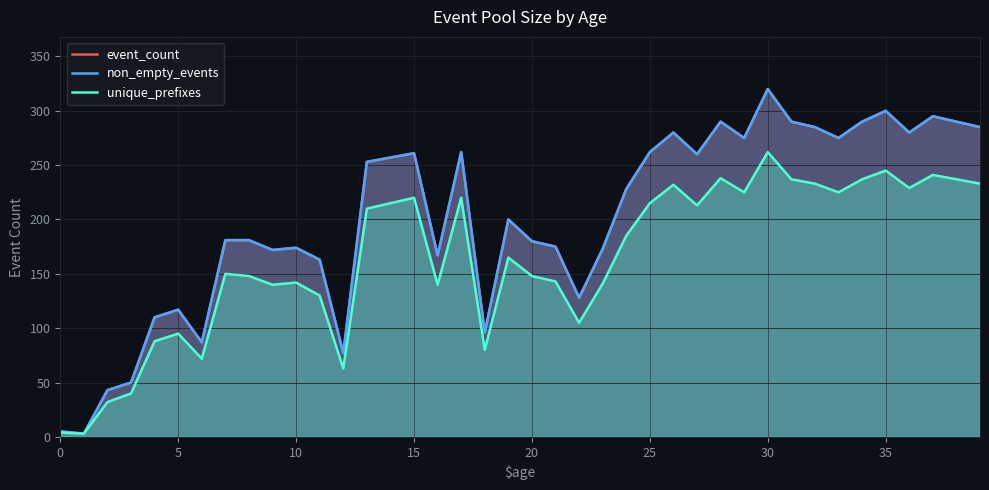

What is the average value of the unique_prefixes series?

165